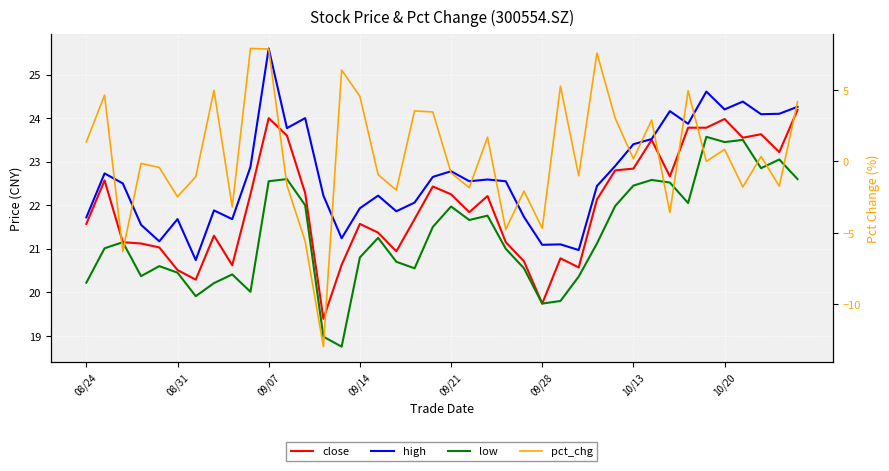

Which series has the largest range (max minus min)?

pct_chg